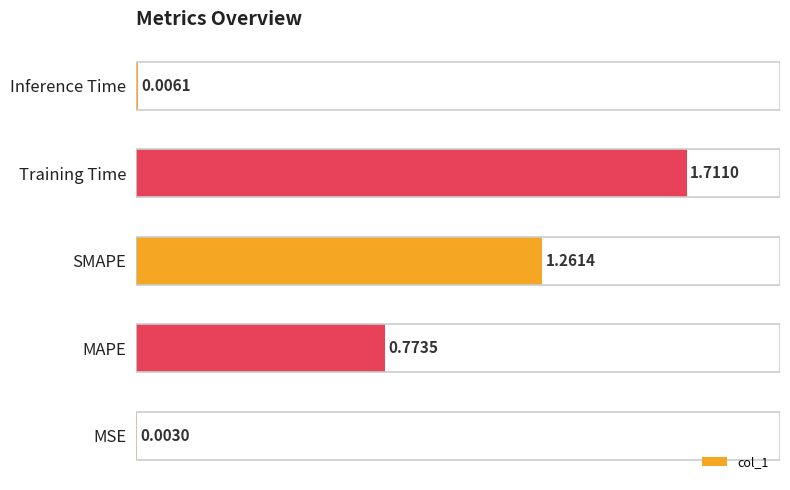

Count the number of categories in the chart.

5